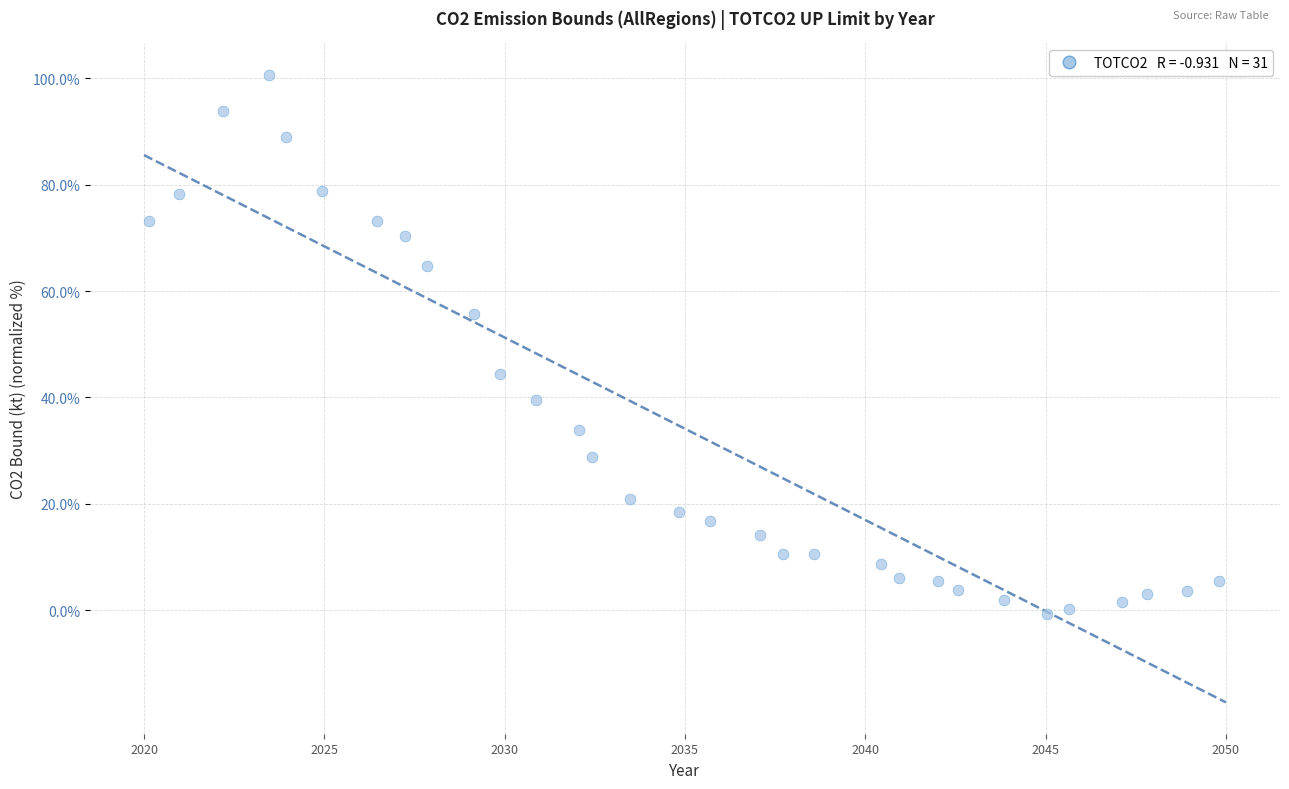

What Y value in the scatter plot is closest to 49?

44.4